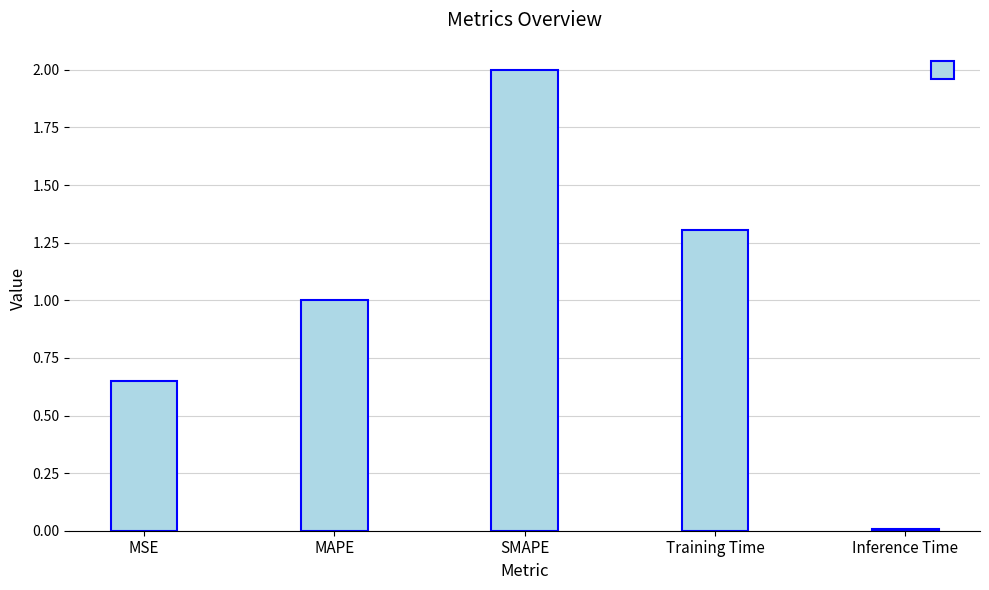

What is the sum of the values at Training Time and MAPE?

2.3